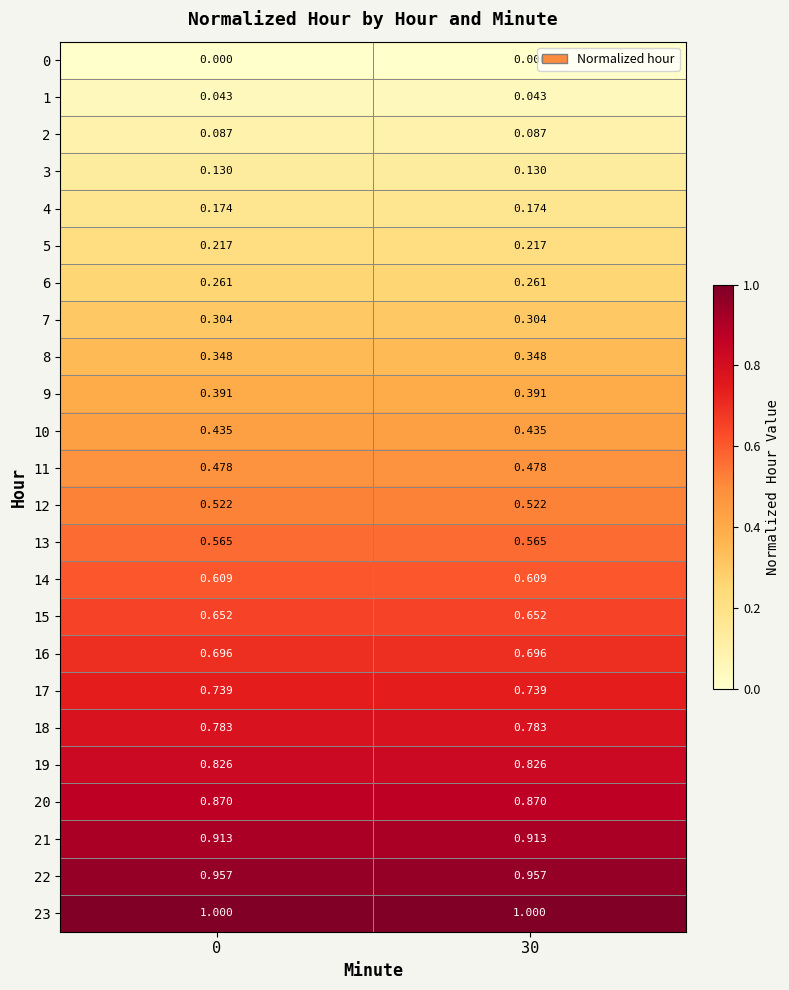

How many categories are shown in the chart?

2